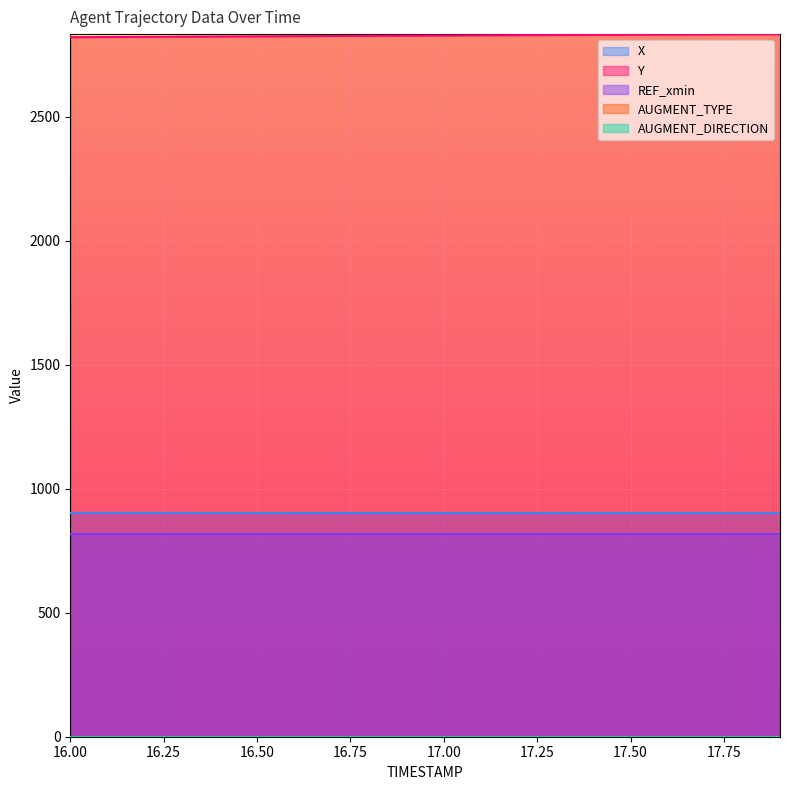

What are all the series names shown in the legend?

X, Y, REF_xmin, AUGMENT_TYPE, AUGMENT_DIRECTION